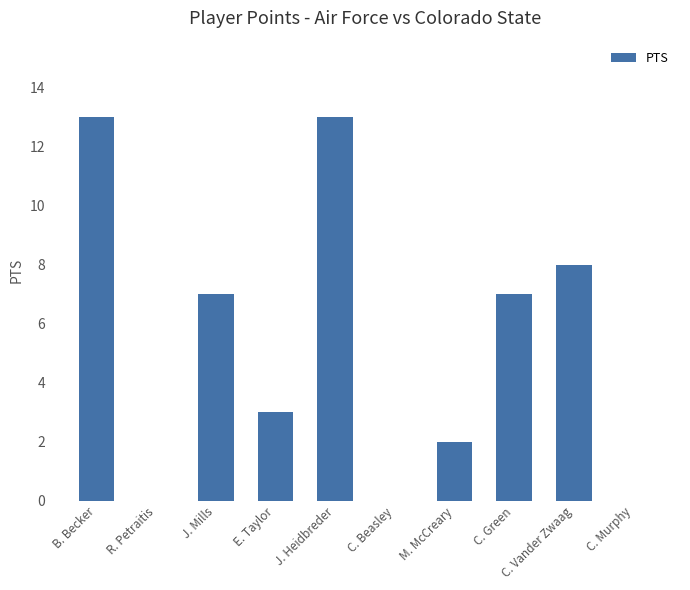

How many series are shown in this chart?

1